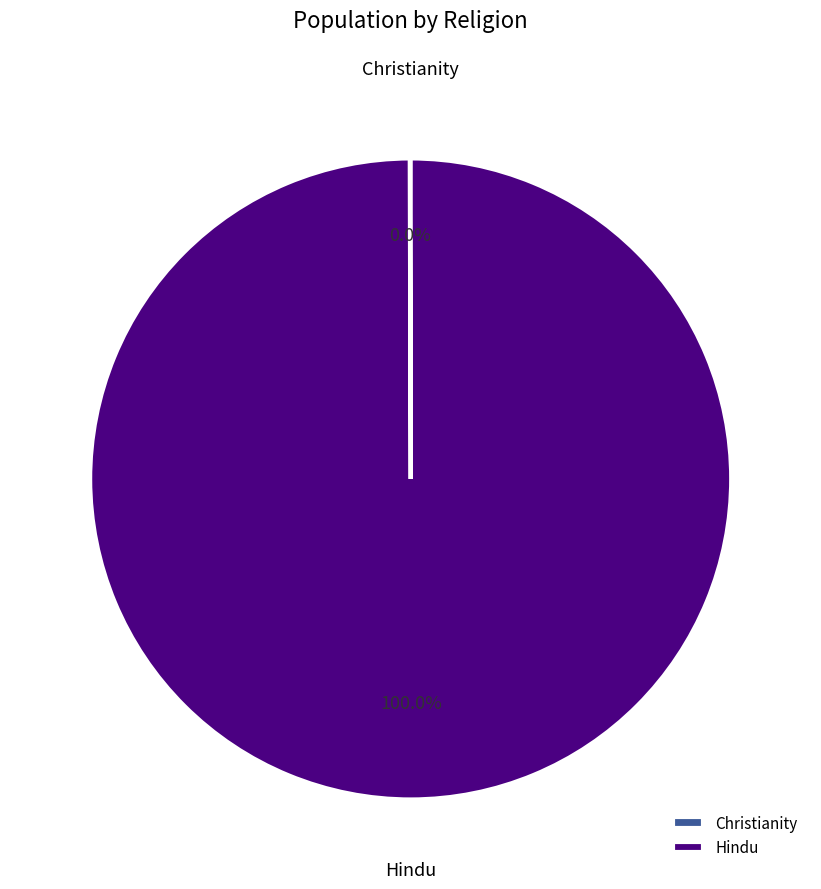

Does Hindu account for over 50% of the chart?

Yes